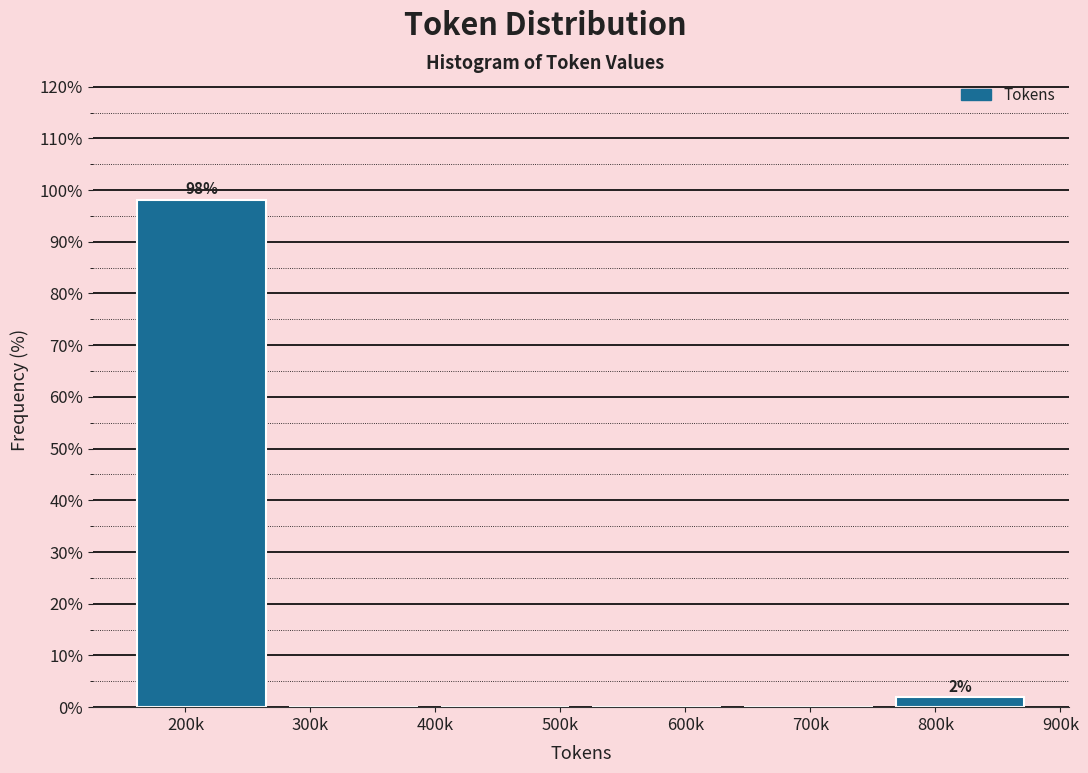

Reading left to right, extract all data points from this chart.

200k=98.1	300k=0.0	500k=0.0	600k=0.0	700k=0.0	800k=1.9